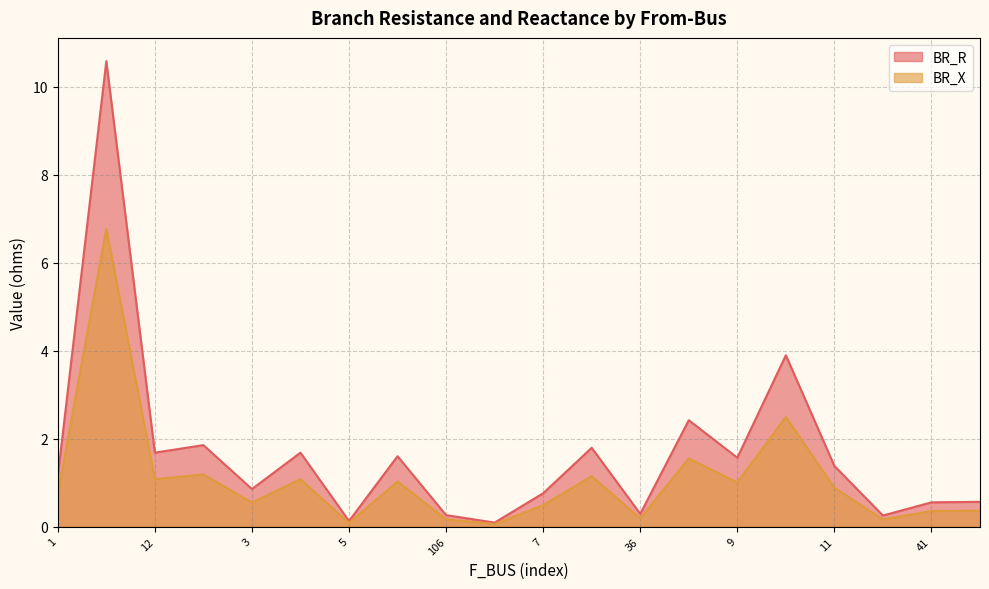

Where is the first local maximum for BR_X?

2